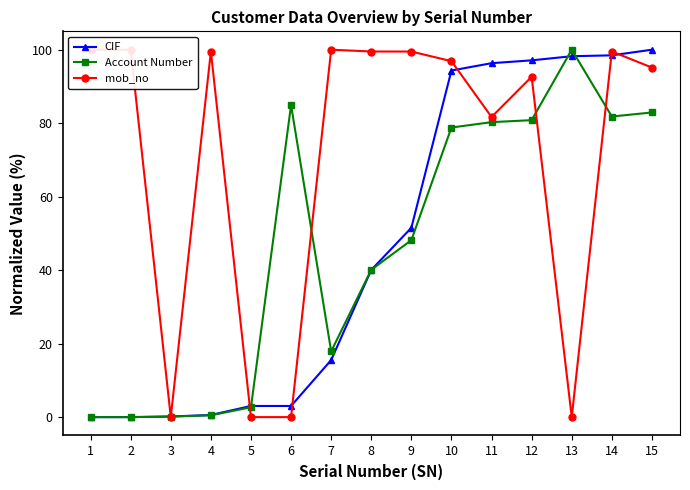

Which series has the largest total across all categories?

mob_no